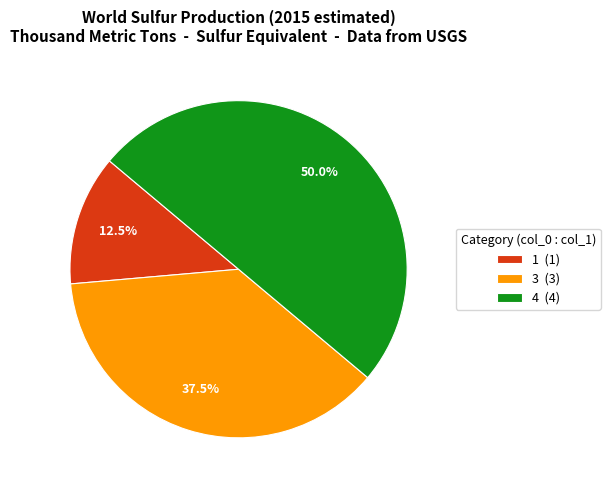

Between 4 (4) and 3 (3), which is larger?

4 (4)